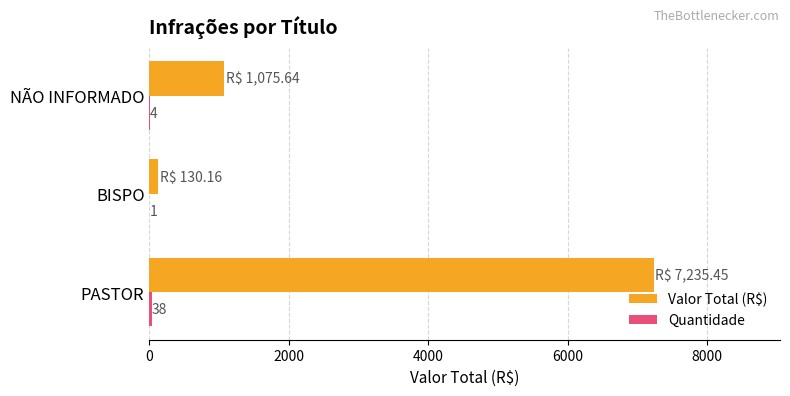

Between PASTOR and BISPO, which series saw the biggest shift?

Valor Total (R$)